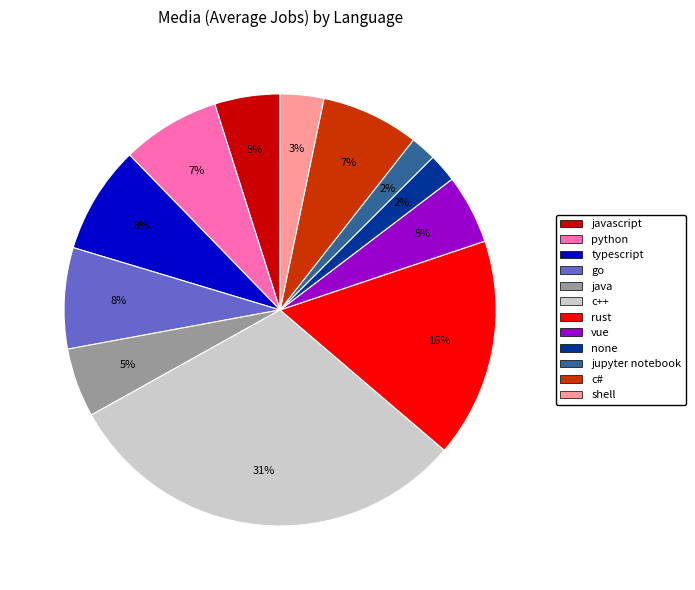

To the nearest percent, what is the difference between the largest and smallest slice percentages?

29%